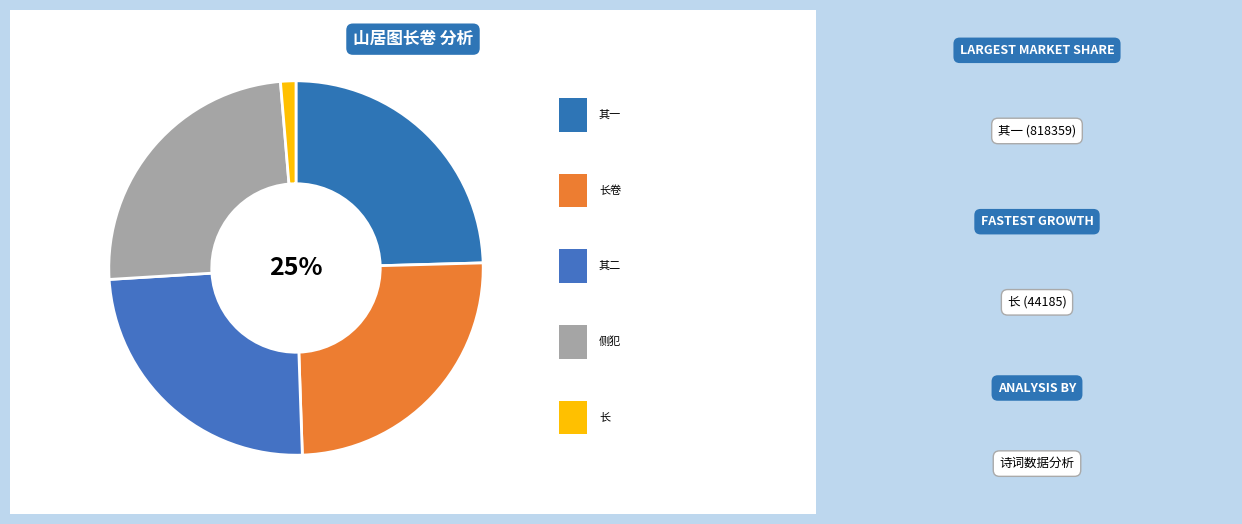

How many segments does this pie chart have?

5